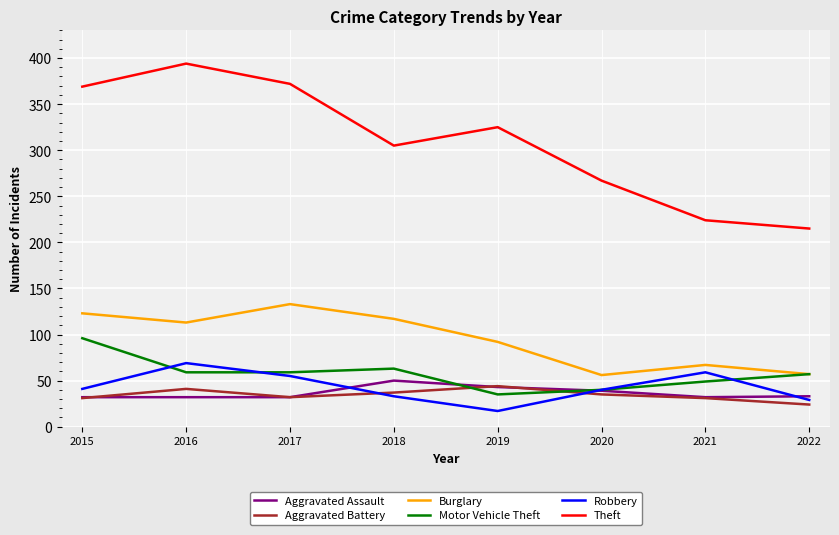

What is the total value across all series at 2018?

605